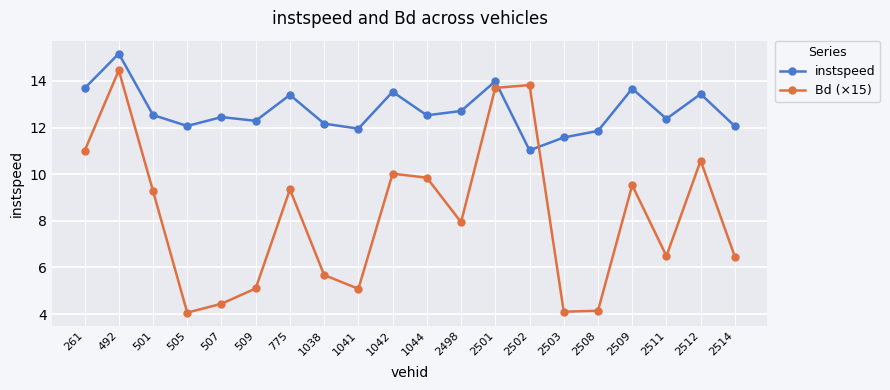

How many times do Bd (×15) and instspeed cross each other?

2